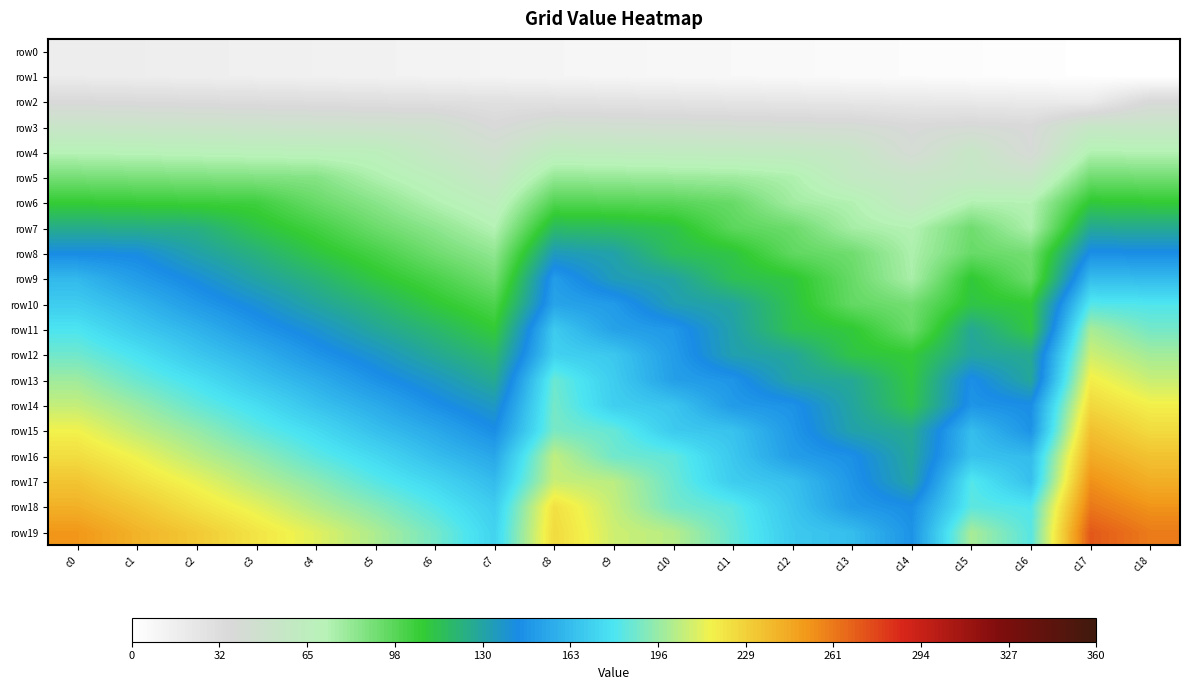

Reading left to right, extract all data points from this chart.

row0: c0=18	c1=17	c2=16	c3=15	c4=14	c5=13	c6=12	c7=11	c8=10	c9=9	c10=8	c11=7	c12=6	c13=5	c14=4	c15=3	c16=2	c17=1	c18=0
row1: c0=18	c1=17	c2=16	c3=15	c4=14	c5=13	c6=12	c7=11	c8=10	c9=9	c10=8	c11=7	c12=6	c13=5	c14=4	c15=3	c16=2	c17=1	c18=0
row2: c0=36	c1=35	c2=34	c3=33	c4=32	c5=31	c6=30	c7=29	c8=28	c9=27	c10=26	c11=25	c12=24	c13=23	c14=22	c15=21	c16=20	c17=19	c18=37
row3: c0=54	c1=53	c2=52	c3=51	c4=50	c5=49	c6=48	c7=37	c8=46	c9=45	c10=44	c11=43	c12=42	c13=41	c14=37	c15=39	c16=37	c17=56	c18=55
row4: c0=72	c1=71	c2=70	c3=69	c4=68	c5=67	c6=56	c7=47	c8=64	c9=63	c10=62	c11=61	c12=60	c13=56	c14=40	c15=56	c16=38	c17=74	c18=73
row5: c0=90	c1=89	c2=88	c3=87	c4=86	c5=75	c6=66	c7=55	c8=82	c9=81	c10=80	c11=79	c12=75	c13=59	c14=55	c15=57	c16=55	c17=92	c18=91
row6: c0=108	c1=107	c2=106	c3=105	c4=94	c5=85	c6=74	c7=65	c8=100	c9=99	c10=98	c11=94	c12=78	c13=74	c14=58	c15=74	c16=73	c17=110	c18=109
row7: c0=126	c1=125	c2=124	c3=113	c4=104	c5=93	c6=84	c7=73	c8=118	c9=117	c10=113	c11=97	c12=93	c13=77	c14=73	c15=92	c16=75	c17=128	c18=127
row8: c0=144	c1=143	c2=132	c3=123	c4=112	c5=103	c6=92	c7=83	c8=136	c9=132	c10=116	c11=112	c12=96	c13=92	c14=75	c15=94	c16=91	c17=146	c18=145
row9: c0=162	c1=151	c2=142	c3=131	c4=122	c5=111	c6=102	c7=91	c8=151	c9=135	c10=131	c11=115	c12=111	c13=94	c14=76	c15=110	c16=93	c17=164	c18=163
row10: c0=170	c1=161	c2=150	c3=141	c4=130	c5=121	c6=110	c7=101	c8=154	c9=150	c10=134	c11=130	c12=113	c13=95	c14=91	c15=112	c16=109	c17=182	c18=181
row11: c0=180	c1=169	c2=160	c3=149	c4=140	c5=129	c6=120	c7=109	c8=169	c9=153	c10=149	c11=132	c12=114	c13=110	c14=93	c15=128	c16=111	c17=200	c18=189
row12: c0=188	c1=179	c2=168	c3=159	c4=148	c5=139	c6=128	c7=119	c8=172	c9=168	c10=151	c11=133	c12=129	c13=112	c14=109	c15=130	c16=127	c17=208	c18=199
row13: c0=198	c1=187	c2=178	c3=167	c4=158	c5=147	c6=138	c7=127	c8=187	c9=170	c10=152	c11=148	c12=131	c13=128	c14=111	c15=146	c16=129	c17=218	c18=207
row14: c0=206	c1=197	c2=186	c3=177	c4=166	c5=157	c6=146	c7=137	c8=189	c9=171	c10=167	c11=150	c12=147	c13=130	c14=113	c15=148	c16=145	c17=226	c18=217
row15: c0=216	c1=205	c2=196	c3=185	c4=176	c5=165	c6=156	c7=145	c8=190	c9=186	c10=169	c11=166	c12=149	c13=132	c14=127	c15=164	c16=147	c17=236	c18=225
row16: c0=224	c1=215	c2=204	c3=195	c4=184	c5=175	c6=164	c7=155	c8=205	c9=188	c10=185	c11=168	c12=151	c13=146	c14=129	c15=166	c16=163	c17=244	c18=235
row17: c0=234	c1=223	c2=214	c3=203	c4=194	c5=183	c6=174	c7=163	c8=207	c9=204	c10=187	c11=170	c12=165	c13=148	c14=131	c15=182	c16=165	c17=254	c18=243
row18: c0=242	c1=233	c2=222	c3=213	c4=202	c5=193	c6=182	c7=170	c8=223	c9=206	c10=189	c11=184	c12=167	c13=150	c14=145	c15=184	c16=181	c17=262	c18=253
row19: c0=252	c1=241	c2=232	c3=221	c4=212	c5=201	c6=189	c7=173	c8=225	c9=208	c10=203	c11=186	c12=169	c13=164	c14=147	c15=200	c16=183	c17=272	c18=261